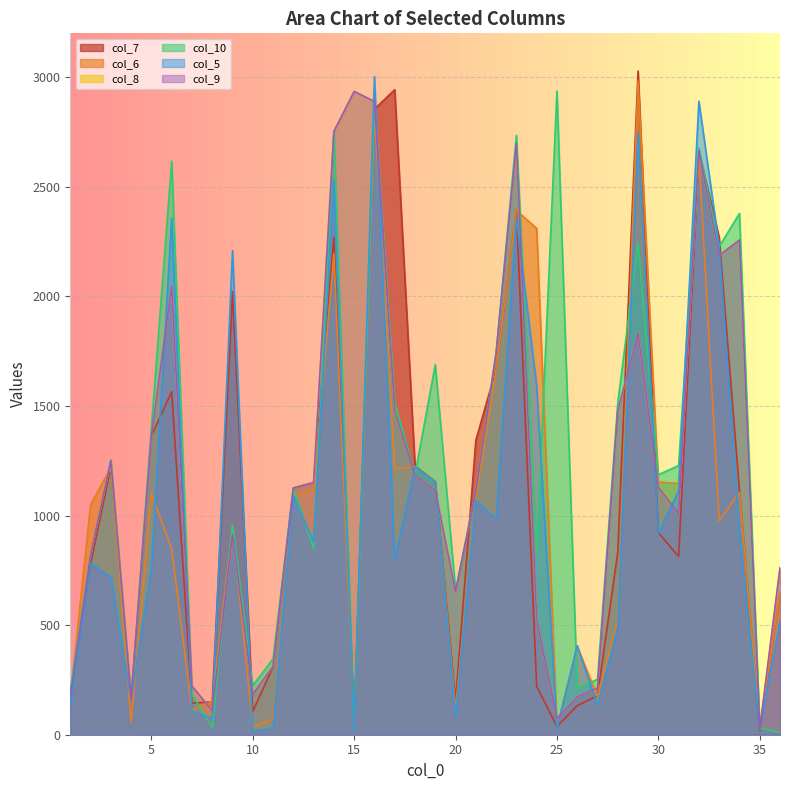

True or false: col_8 and col_9 intersect in this chart.

False